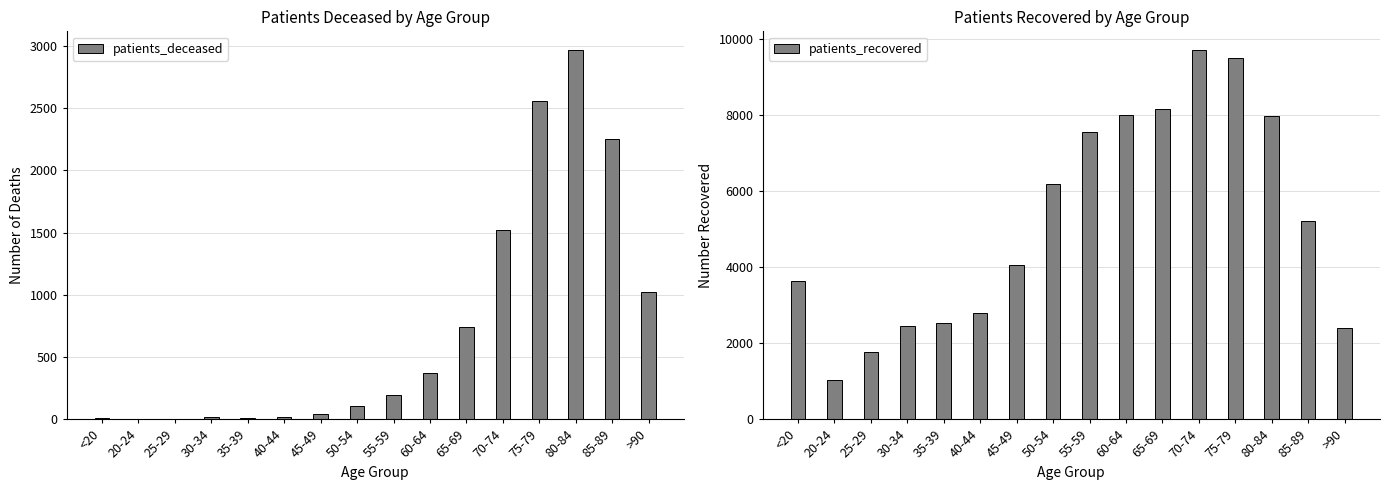

Which series changed the most between <20 and 30-34?

patients_recovered